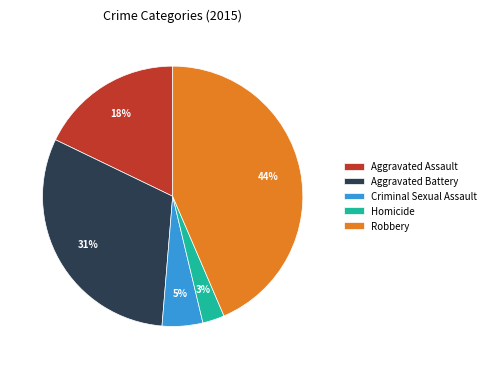

Approximately how many times larger is the value at Aggravated Assault compared to Robbery?

0.4